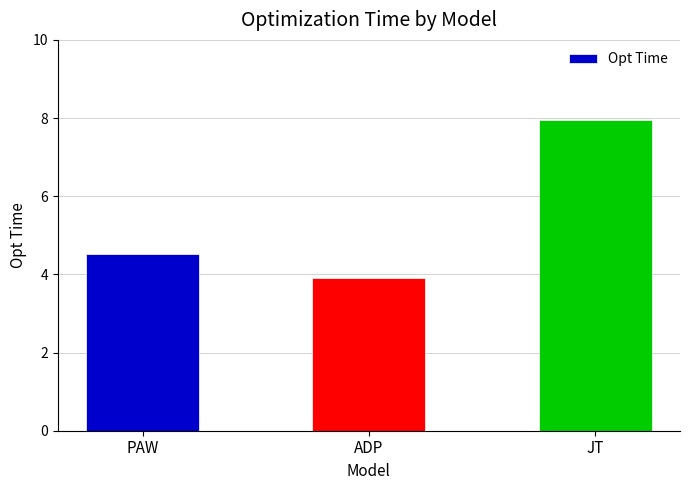

How many values are between 3 and 7?

2